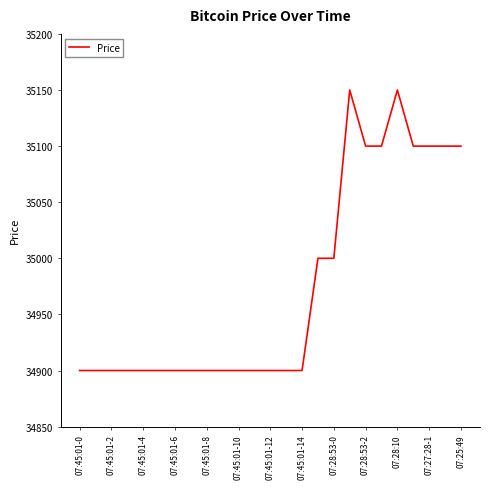

True or false: the data has more than 1 interior local peaks.

True